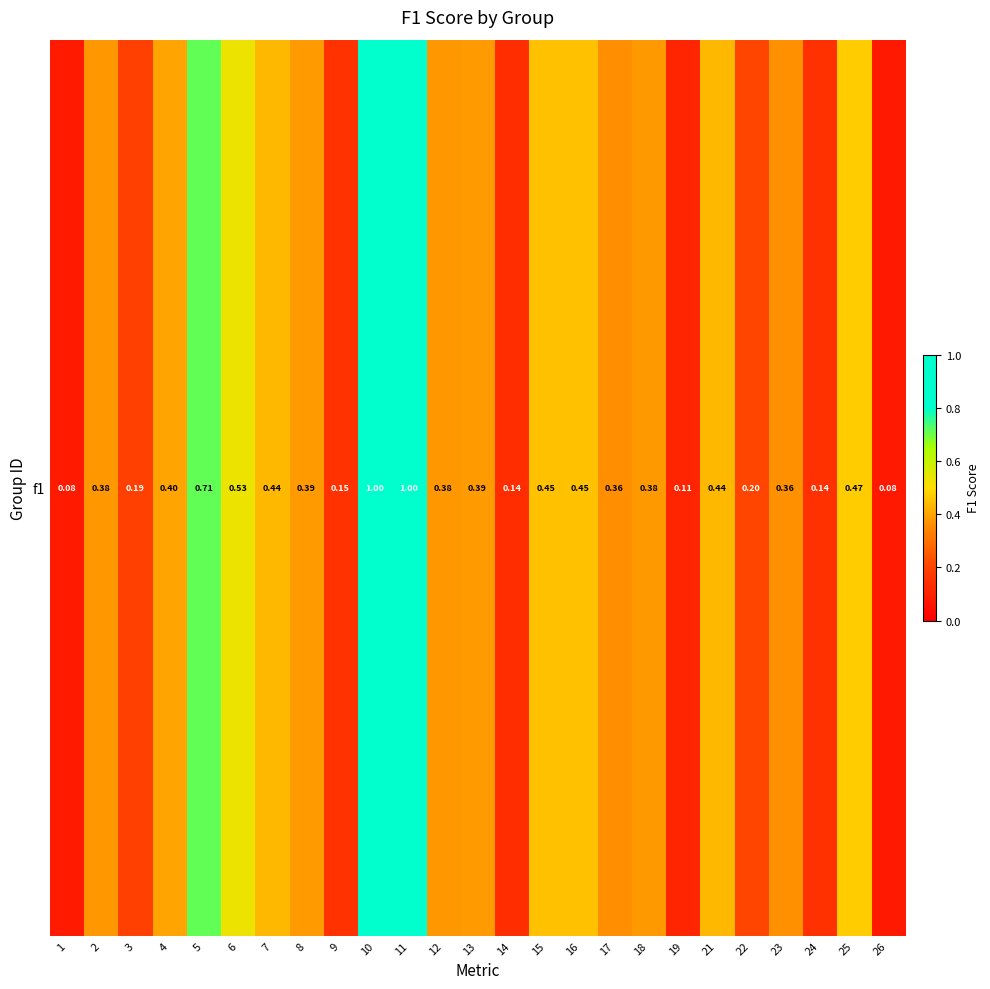

What is the change in value from 10 to 12?

-0.6